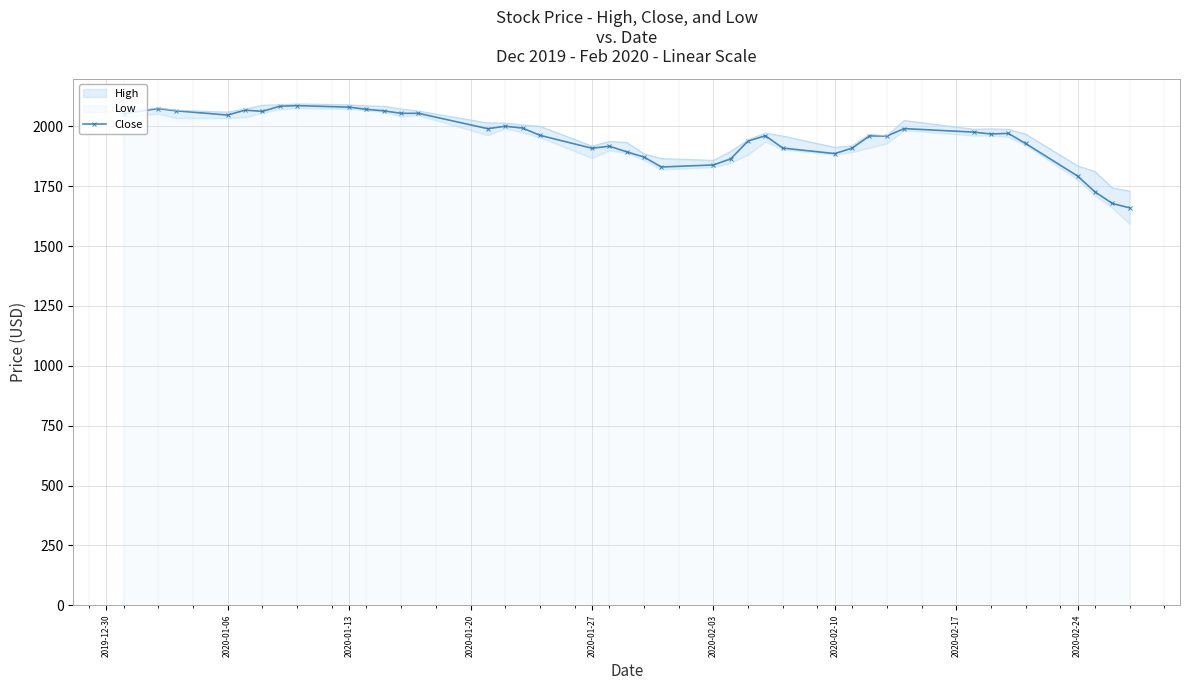

What is the value of the 29th point from the left?

1909.3